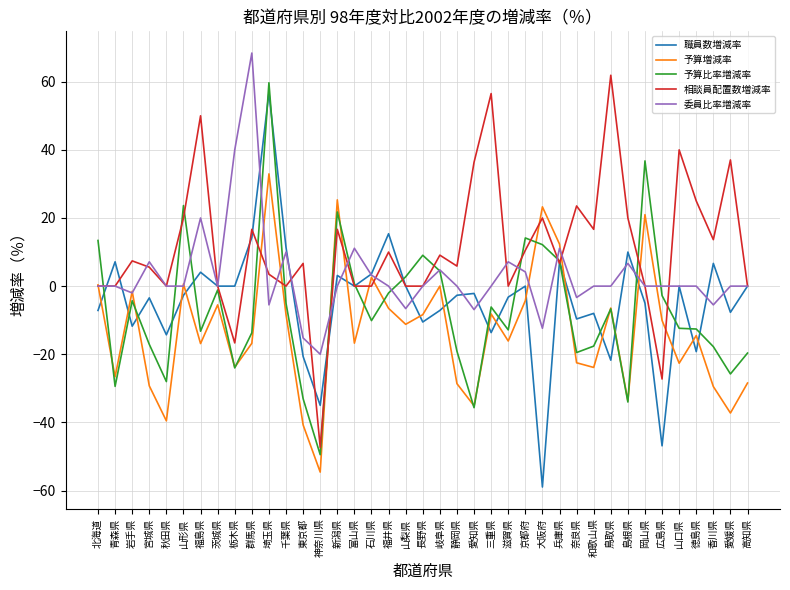

How many lines are shown in the chart?

5